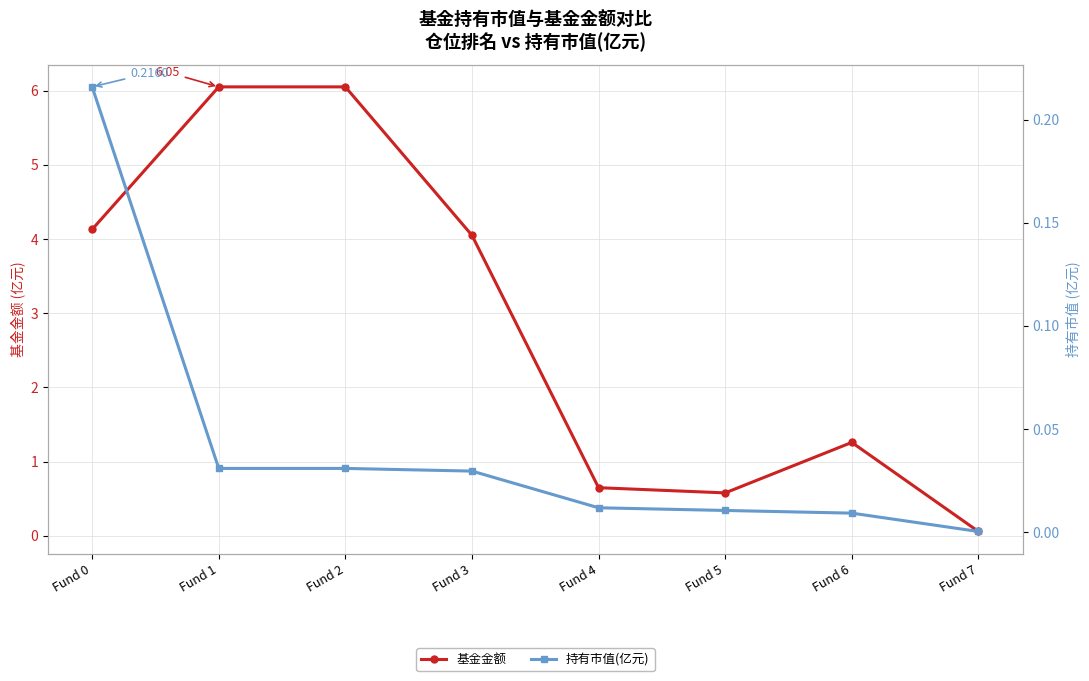

List the series in order of their overall mean, lowest first.

持有市值(亿元), 基金金额